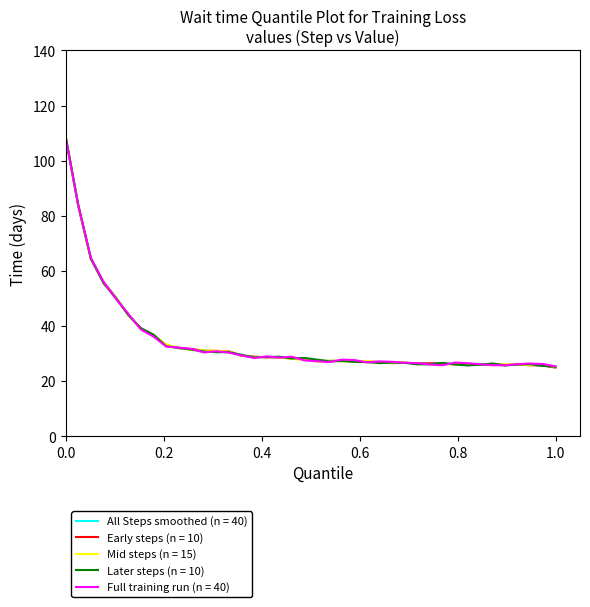

What is the maximum value shown in the chart?

108.7